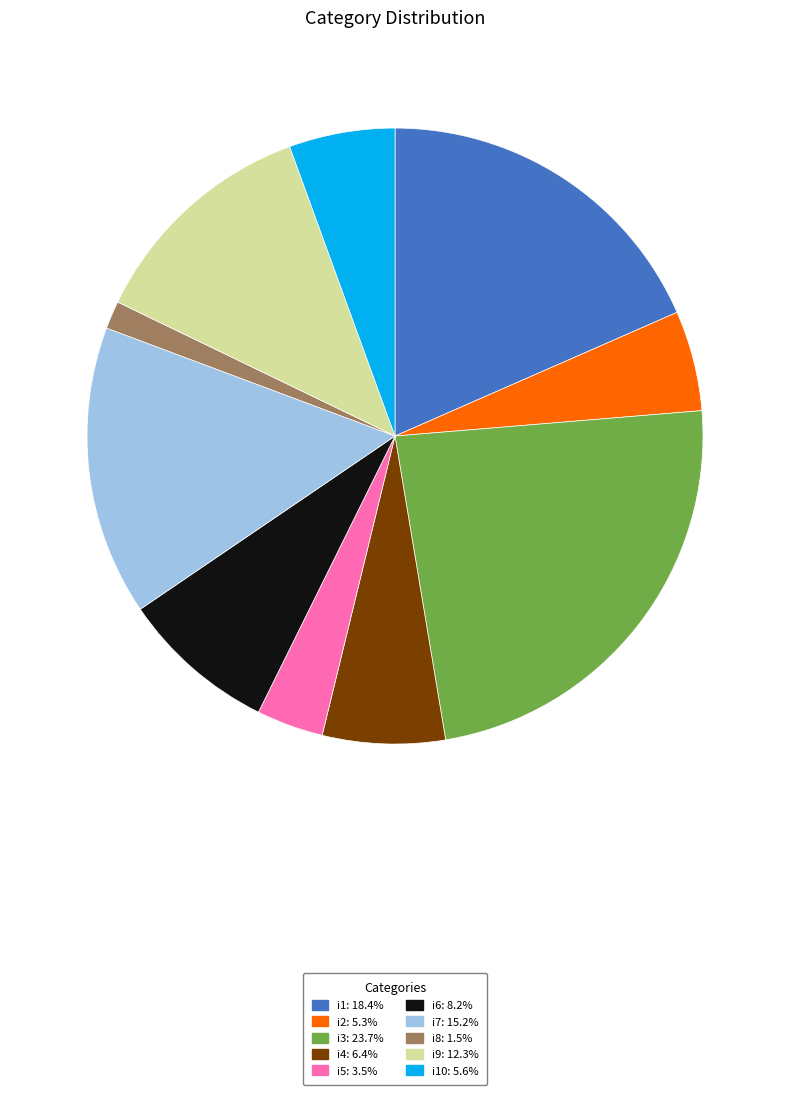

Do i1: 18.4% and i7: 15.2% together represent more than half of the pie?

No